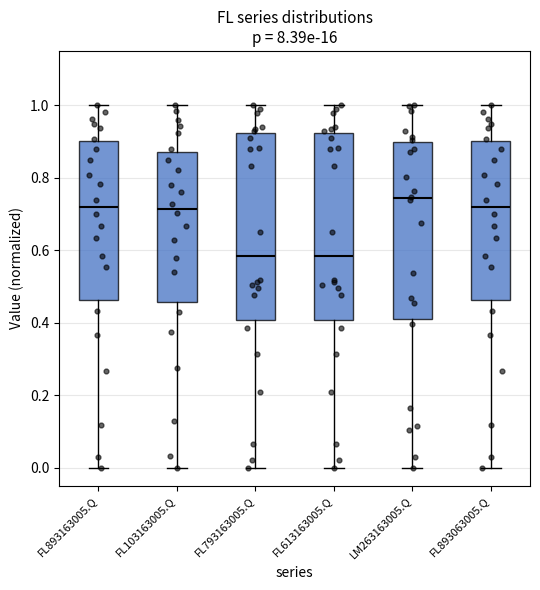

Reading left to right, transcribe this box plot: for each box, give where its median line is, the range the box spans, and where its two whiskers end, as read against the y-axis. The values are not printed on the chart, so give them approximately, as read against the axis.

FL893163005.Q: median 0.72, box 0.46 to 0.90, whiskers 0.00 to 1.00
FL103163005.Q: median 0.72, box 0.46 to 0.88, whiskers 0.00 to 1.00
FL793163005.Q: median 0.58, box 0.40 to 0.92, whiskers 0.00 to 1.00
FL613163005.Q: median 0.58, box 0.40 to 0.92, whiskers 0.00 to 1.00
LM263163005.Q: median 0.74, box 0.42 to 0.90, whiskers 0.00 to 1.00
FL893063005.Q: median 0.72, box 0.46 to 0.90, whiskers 0.00 to 1.00